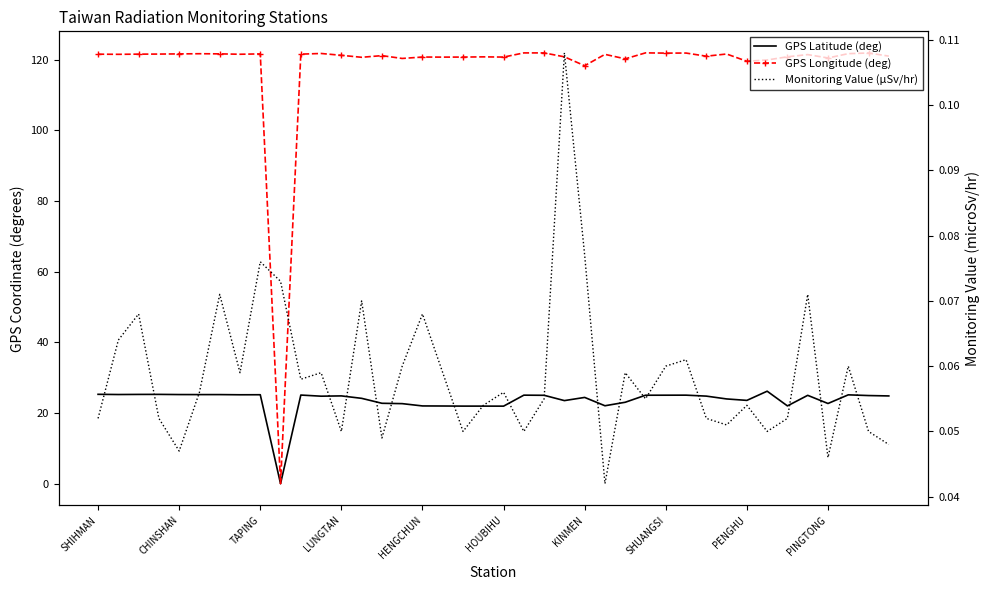

What is the value of the Monitoring Value (µSv/hr) point at the 24th from the left?

0.1